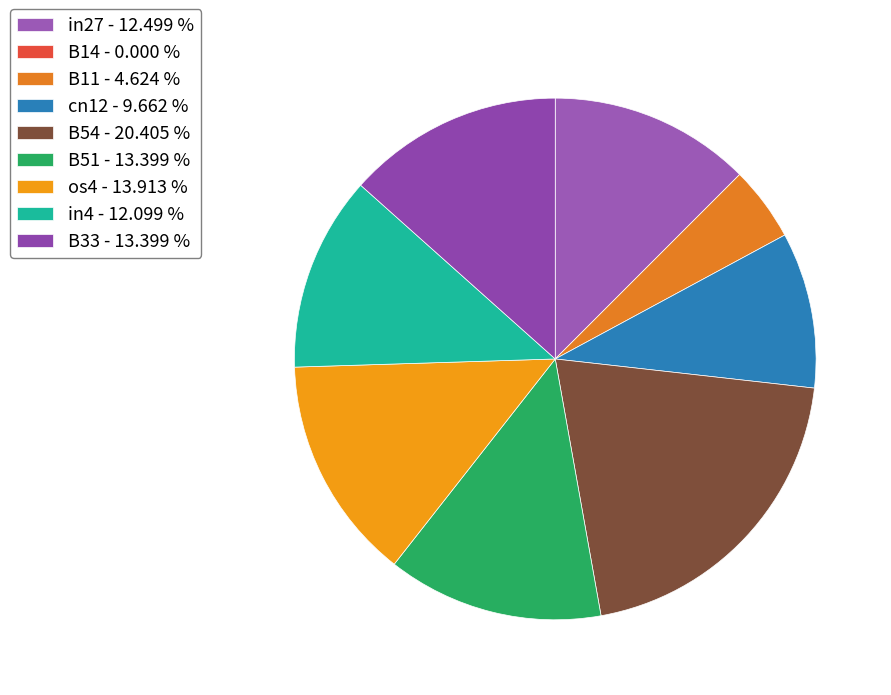

Is the sum of B14 and cn12 greater than half?

No